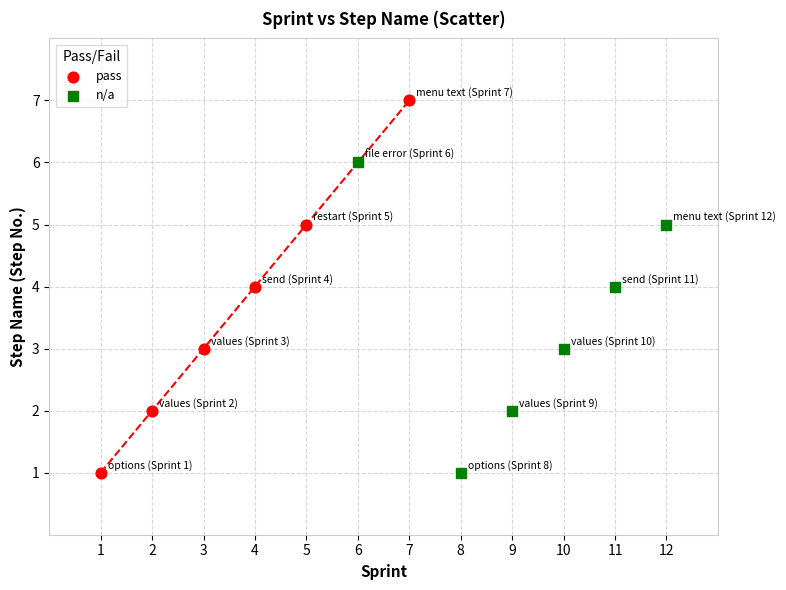

Which series has the largest Y range (max minus min)?

pass